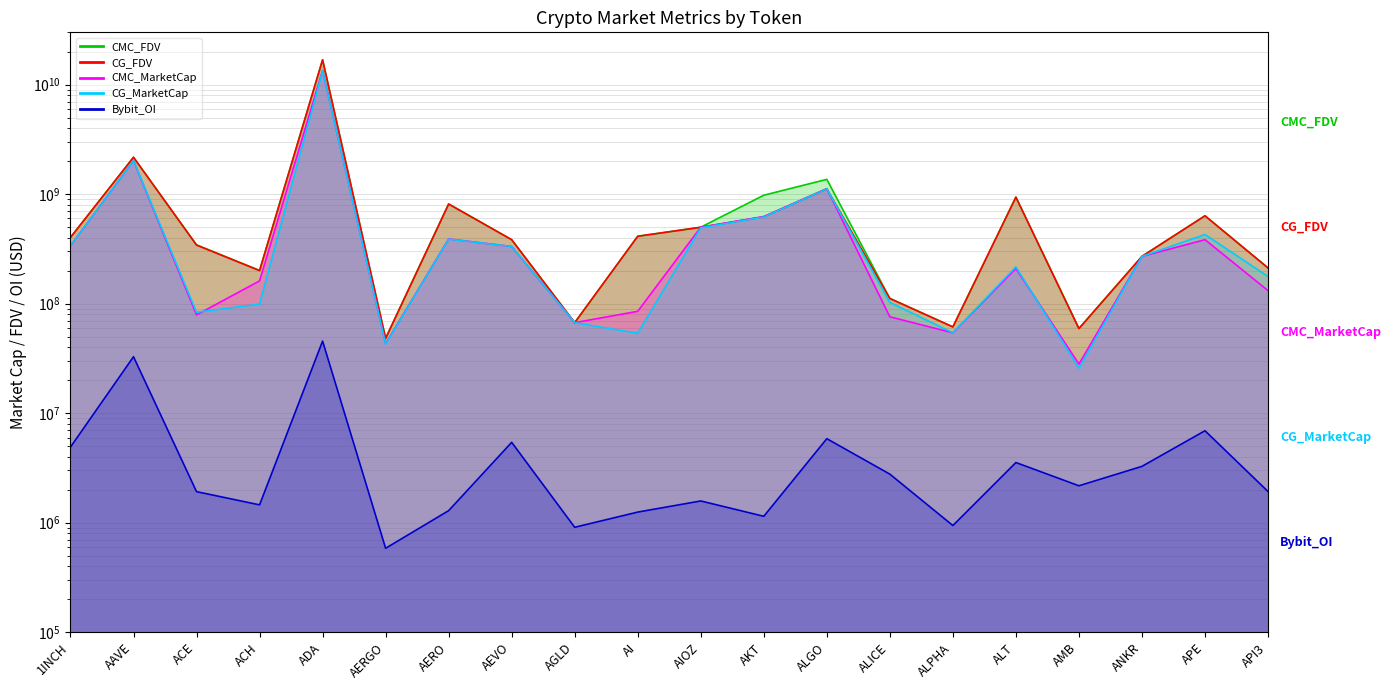

What is the average value of the CMC_MarketCap series?

1018411440.7